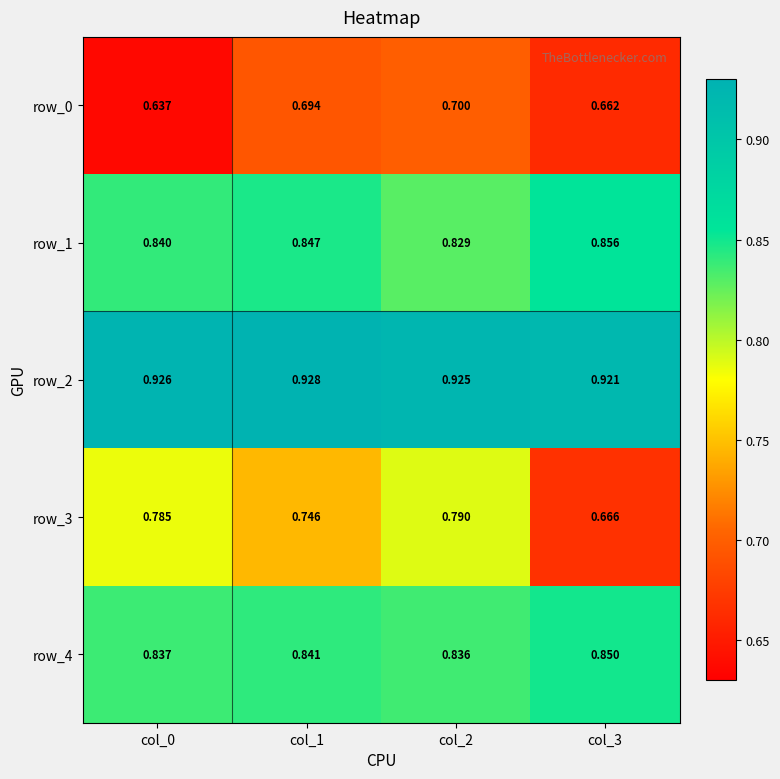

What is the difference between the highest and lowest values at col_2?

0.2